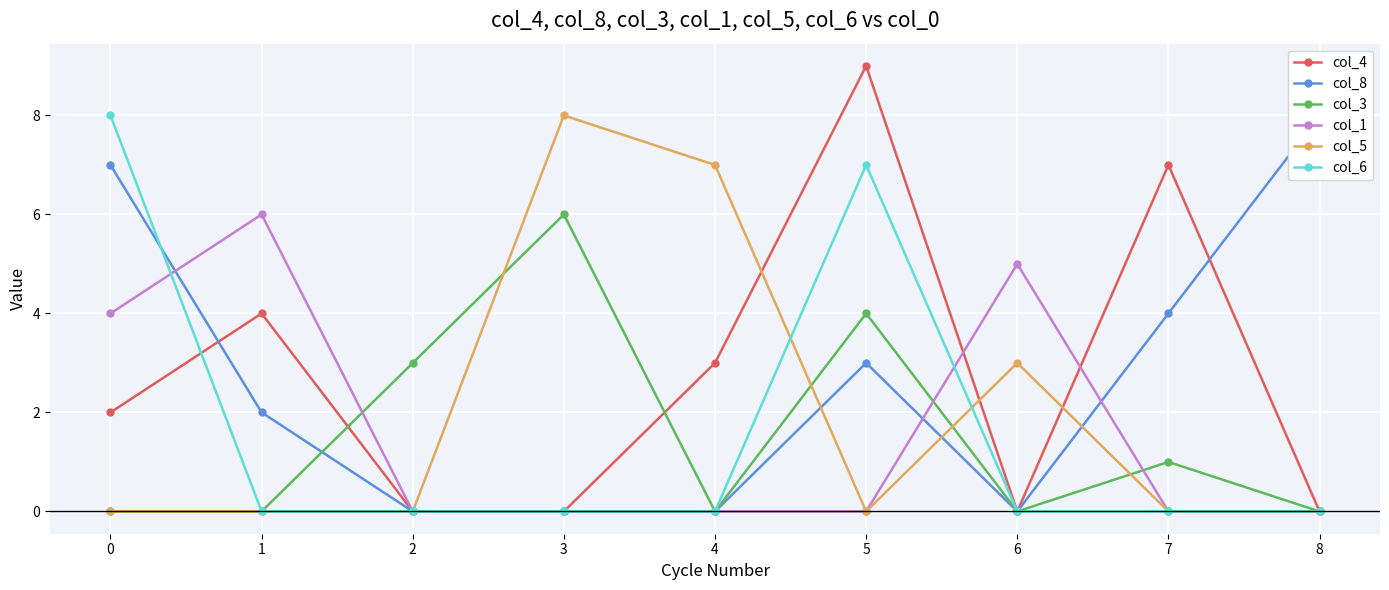

What is the total value across all series at 4?

10